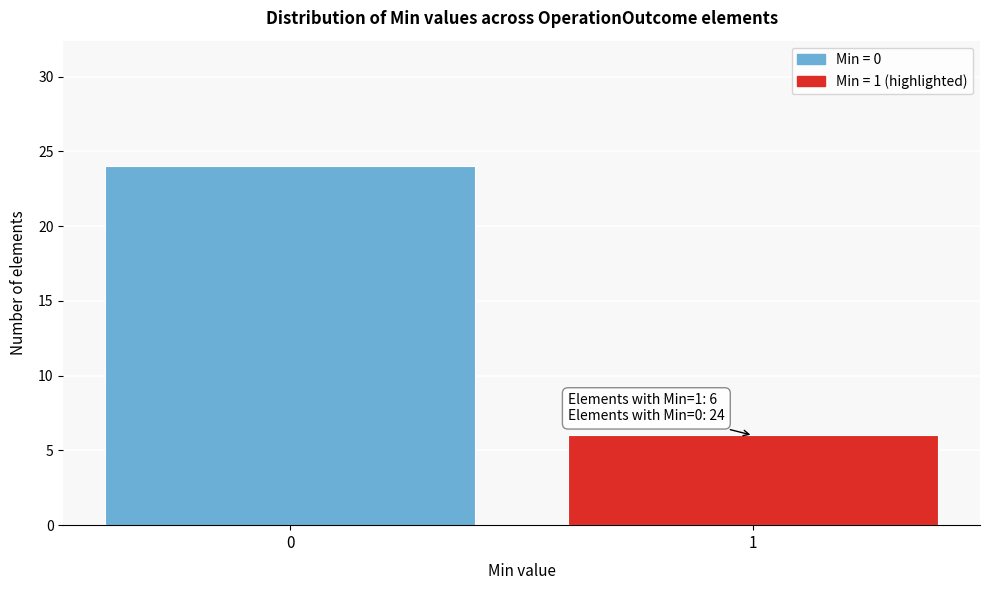

Reading right to left, list all the values displayed in this chart.

6	24